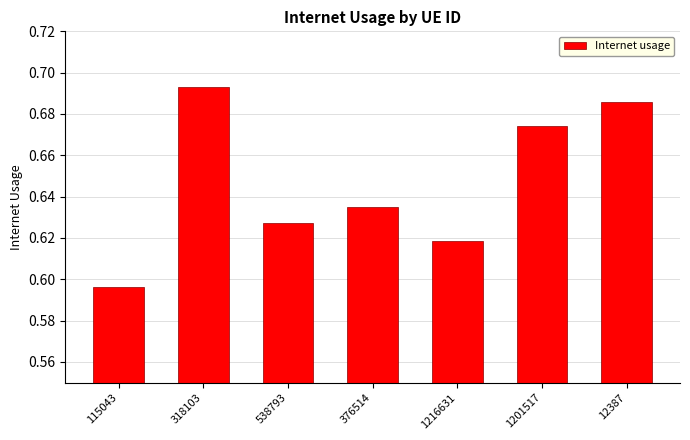

What is the difference between the second highest and second lowest values?

0.1